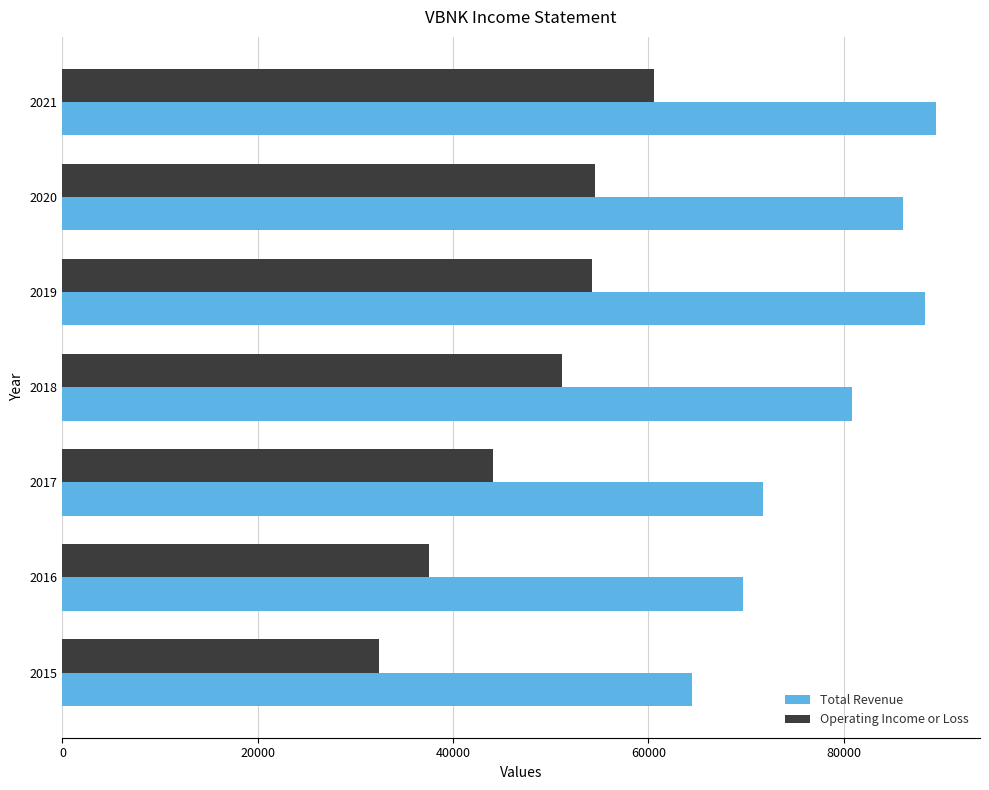

What is the sum of the Total Revenue values at 2015 and 2021?

154000